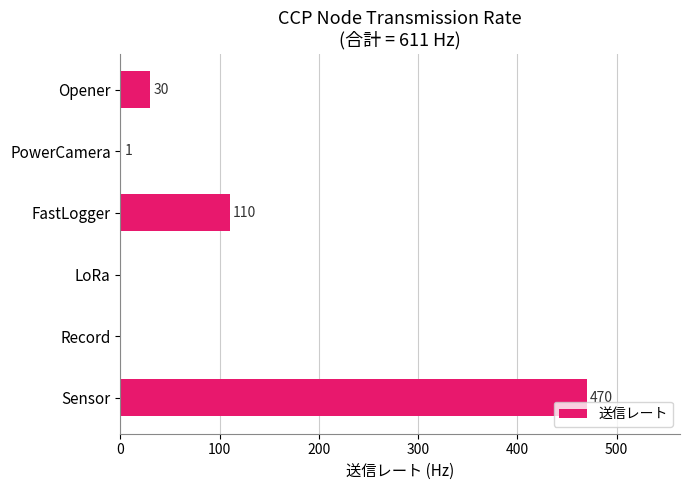

What is the change in value from Sensor to Opener?

-440